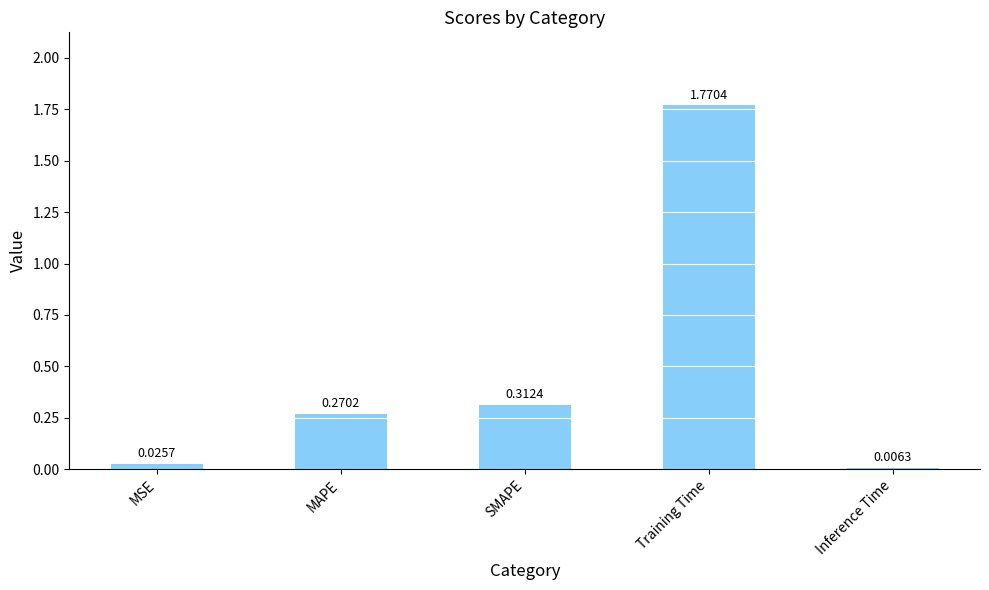

Between SMAPE and MSE, which is larger?

SMAPE